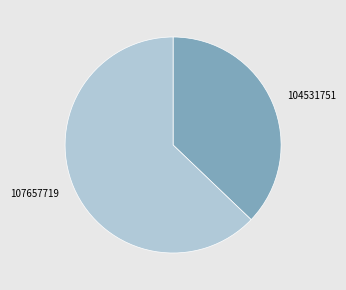

Do 107657719 and 104531751 together represent more than half of the pie?

Yes